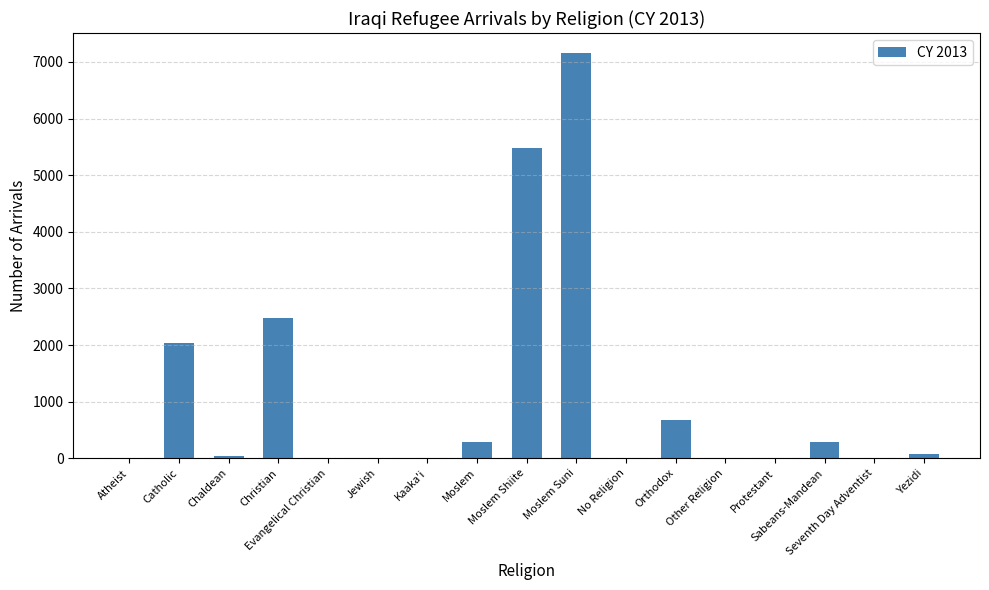

True or false: the data shows 2039 at Catholic.

True